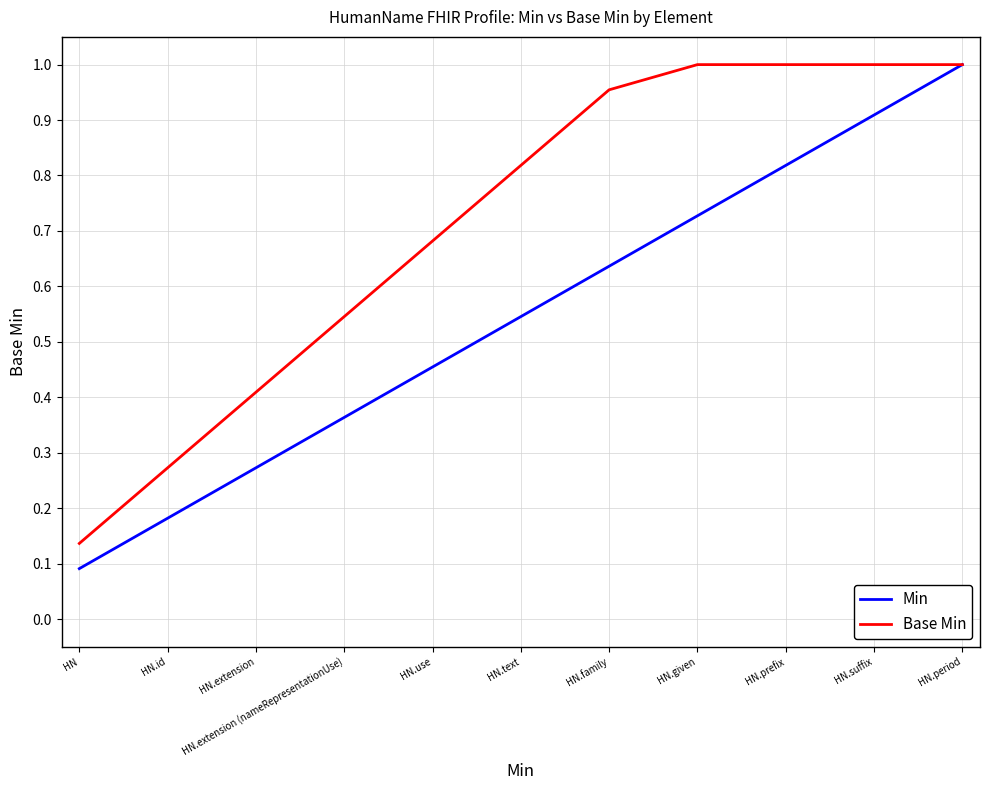

Count the number of categories in the chart.

11